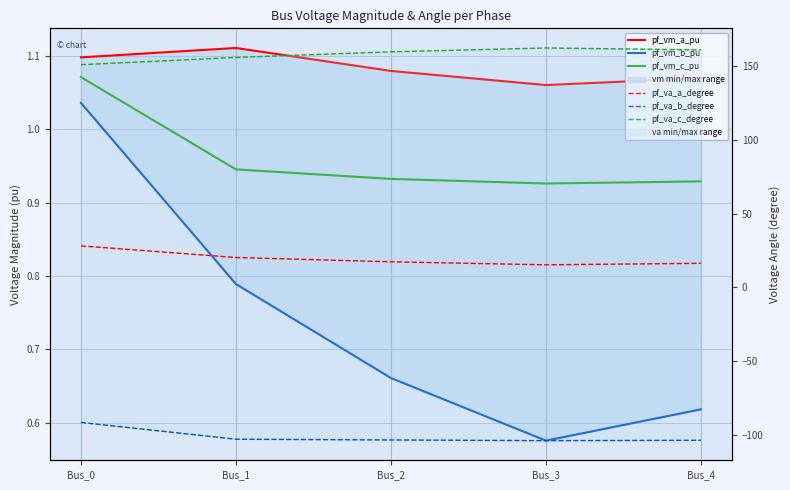

At which label is pf_vm_a_pu closest to 1?

Bus_3